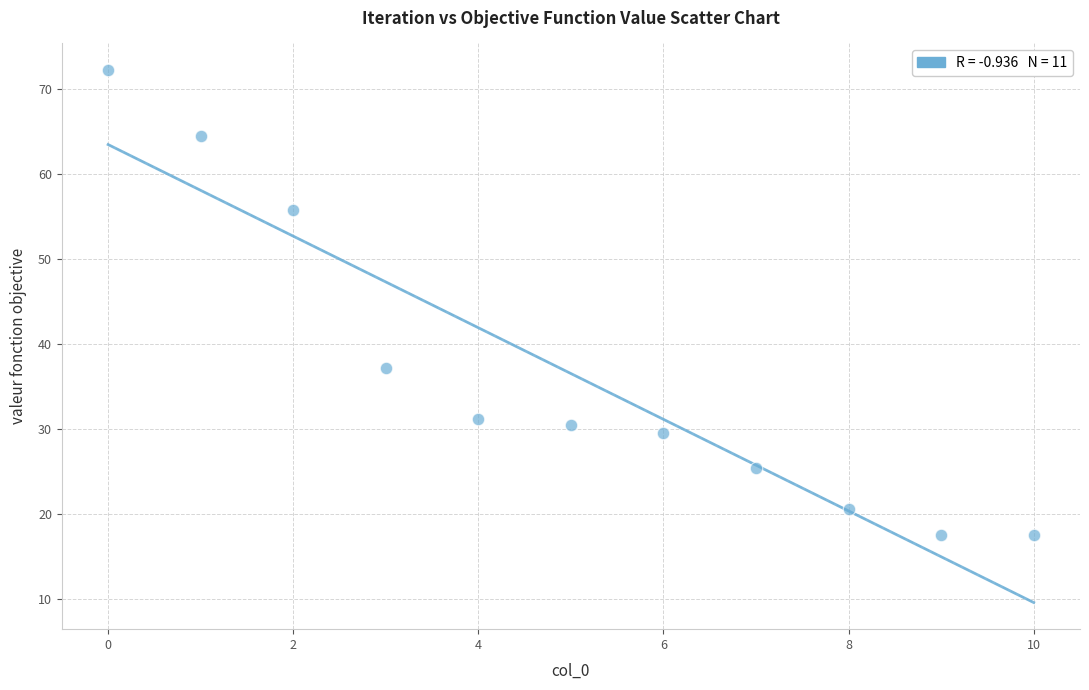

What is the average Y value?

36.5